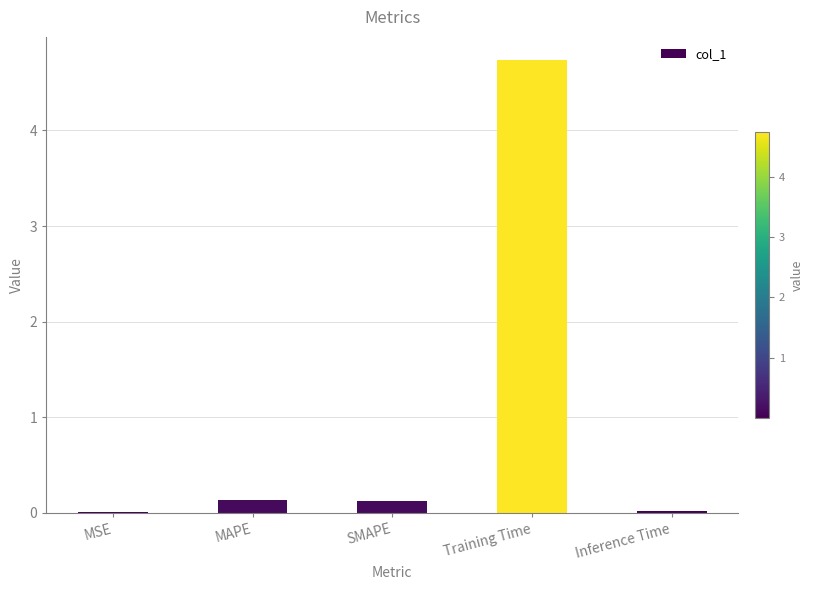

True or false: the data shows 0.0 at MSE.

True